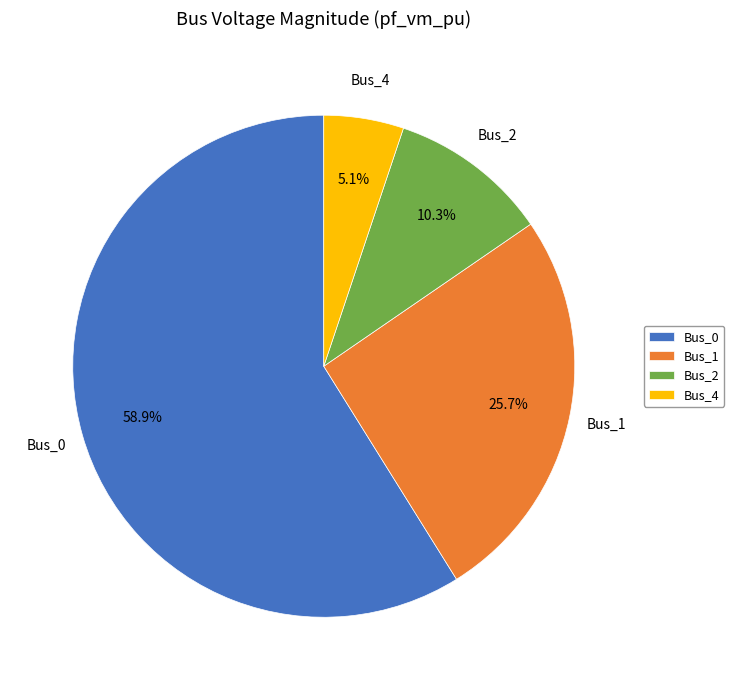

Rank the categories by value from highest to lowest.

Bus_0, Bus_1, Bus_2, Bus_4